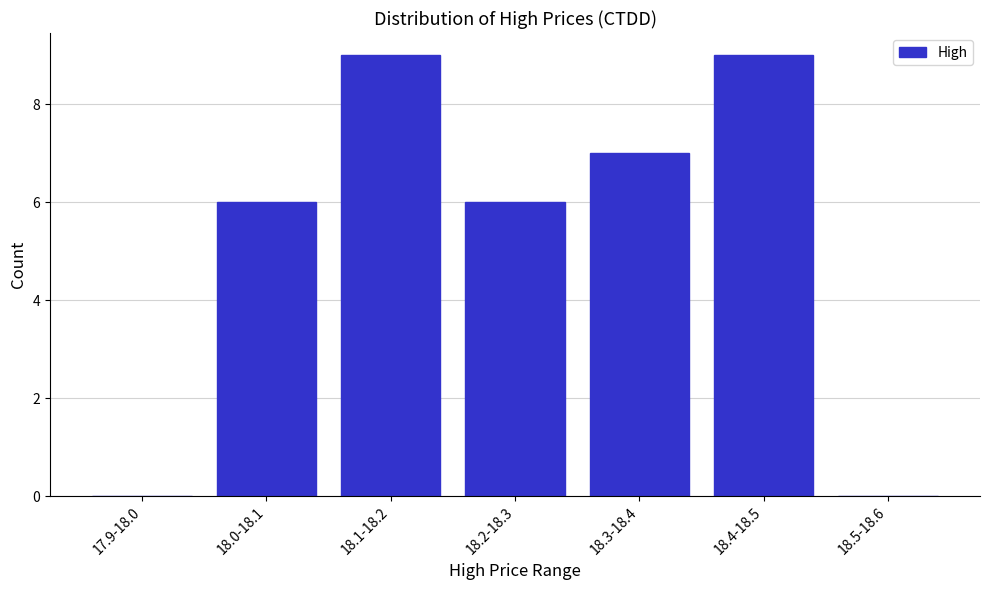

Reading left to right, what are all the values shown in this chart?

17.9-18.0=0	18.0-18.1=6	18.1-18.2=9	18.2-18.3=6	18.3-18.4=7	18.4-18.5=9	18.5-18.6=0